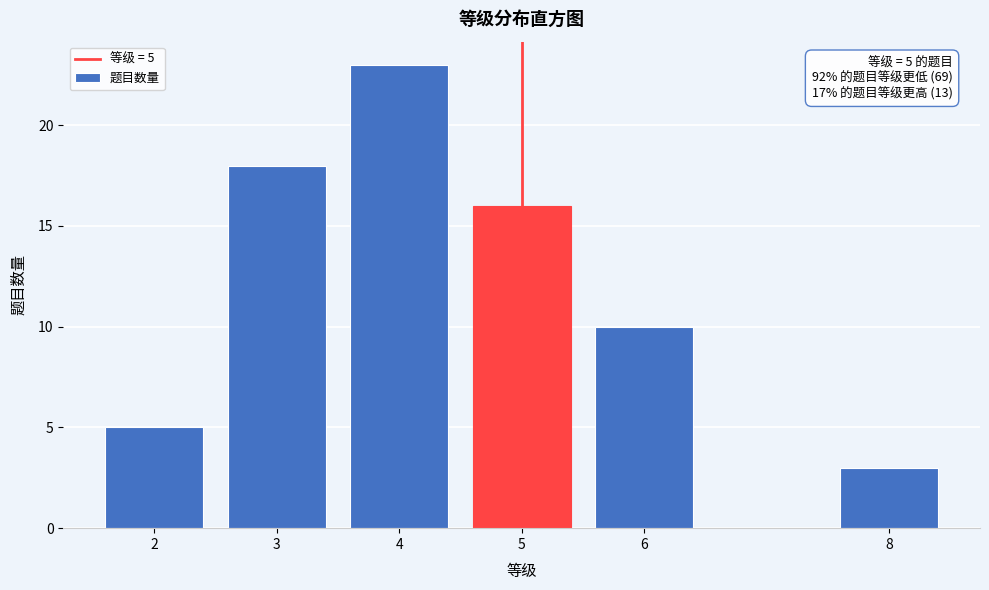

Reading left to right, what are all the values shown in this chart?

2=5	3=18	4=23	5=16	6=10	8=3